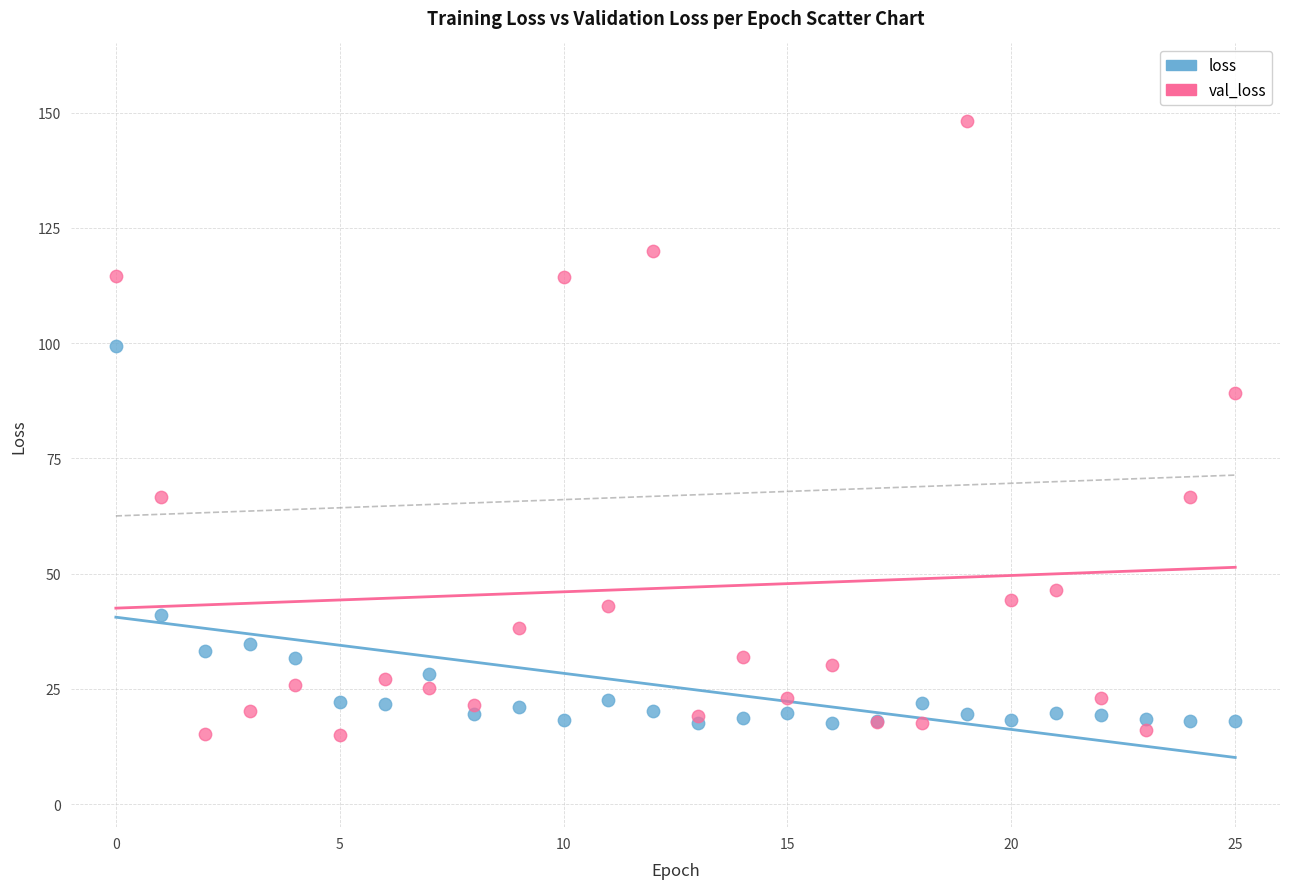

Across all series, what Y value is closest to 81?

89.2